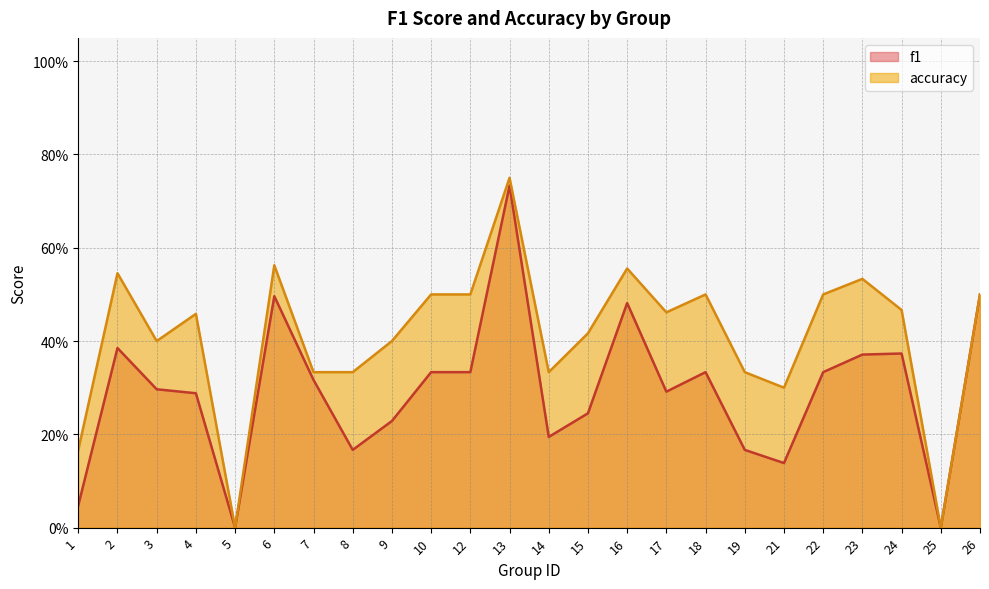

How many lines are shown in the chart?

2